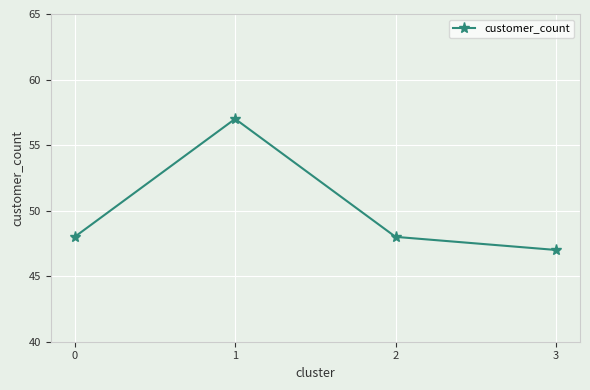

Read the value at 1, to the nearest 5.

55